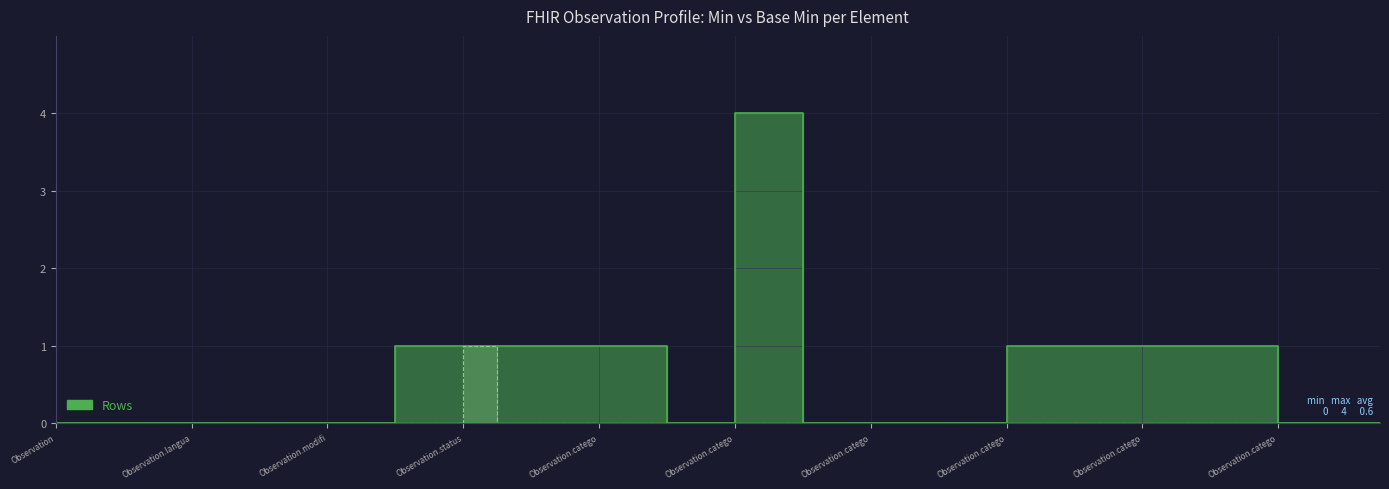

At which category does the chart reach its minimum across all series?

Observation